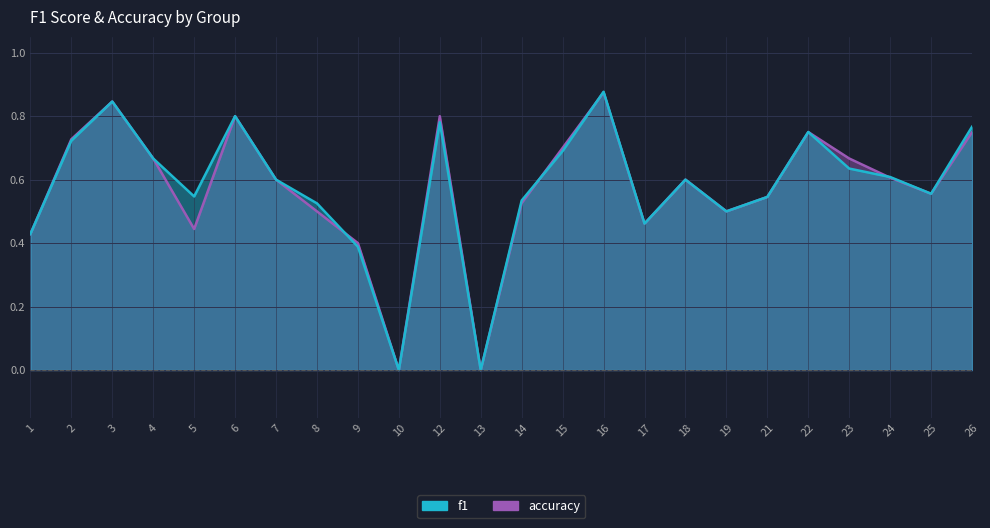

What is the total value across all series at 12?

1.6